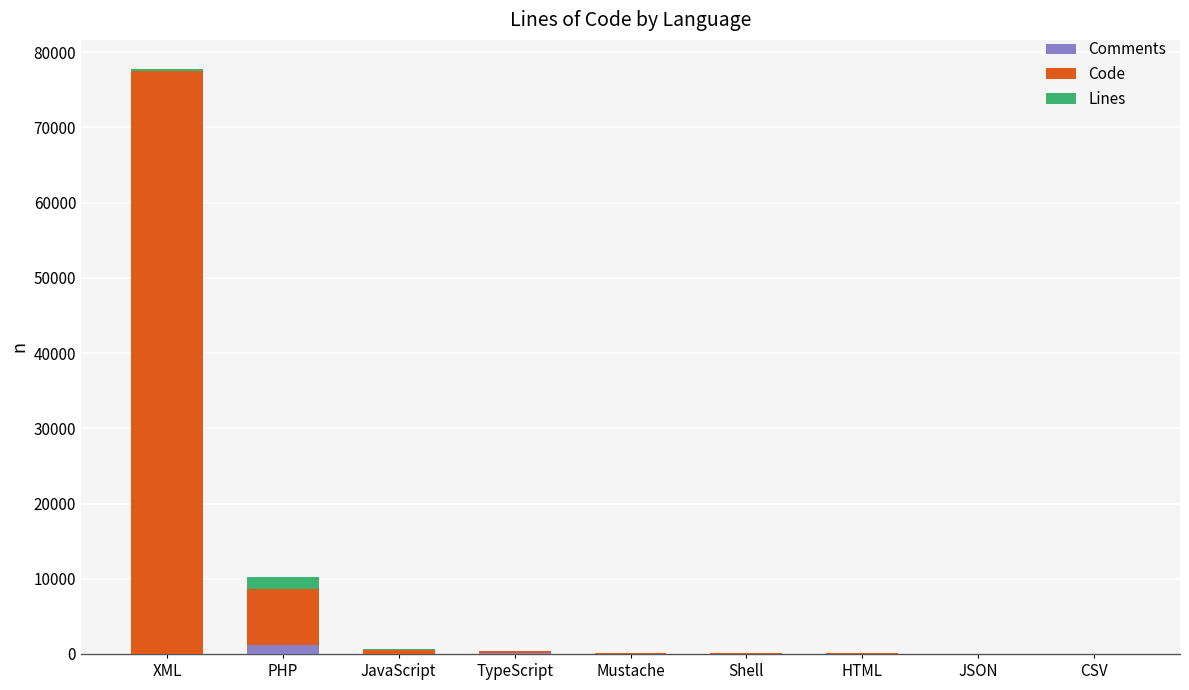

Count the number of data series in this chart.

3